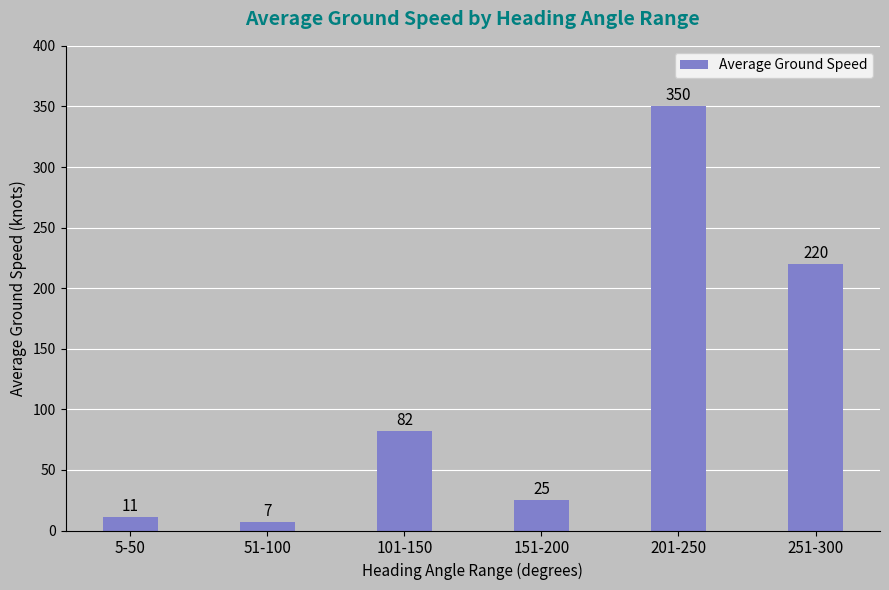

Rank the categories by value from lowest to highest.

51-100, 5-50, 151-200, 101-150, 251-300, 201-250